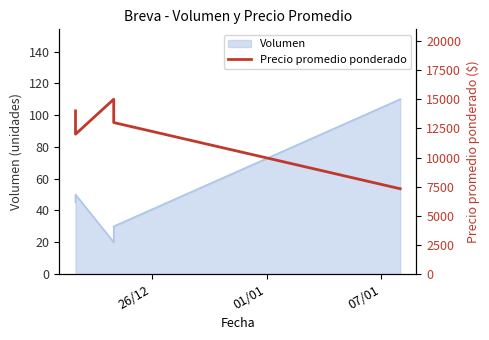

Is it true that the value at 01/01 is 4411?

False